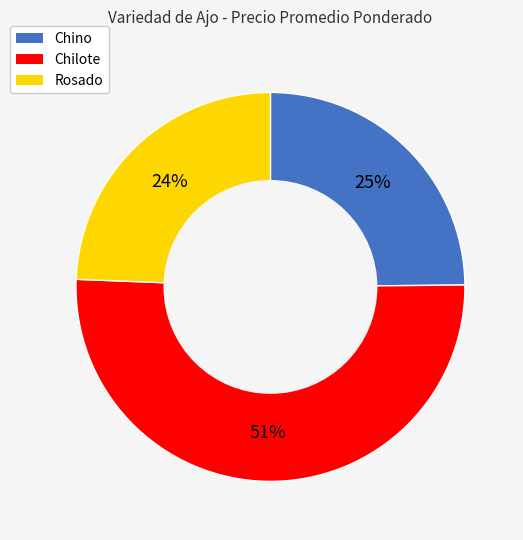

Which category accounts for the majority?

Chilote